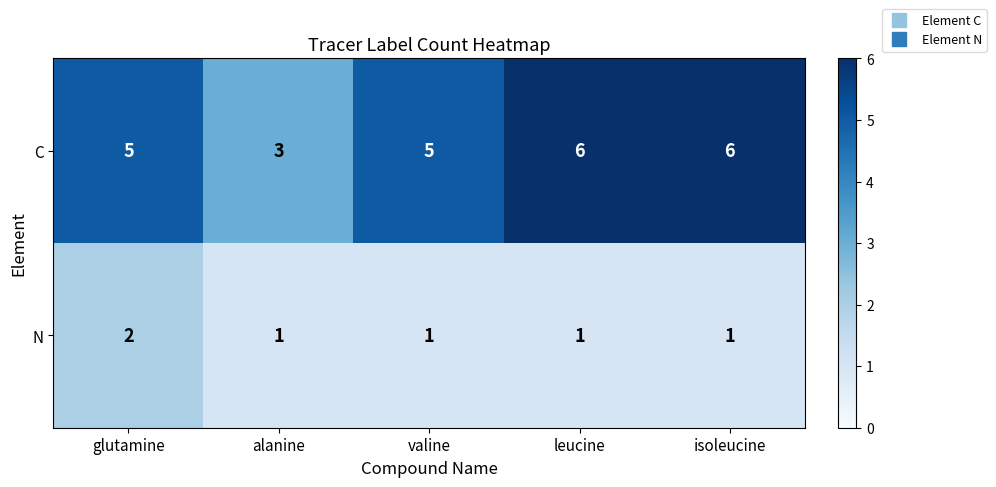

What is the maximum value shown in the chart?

6